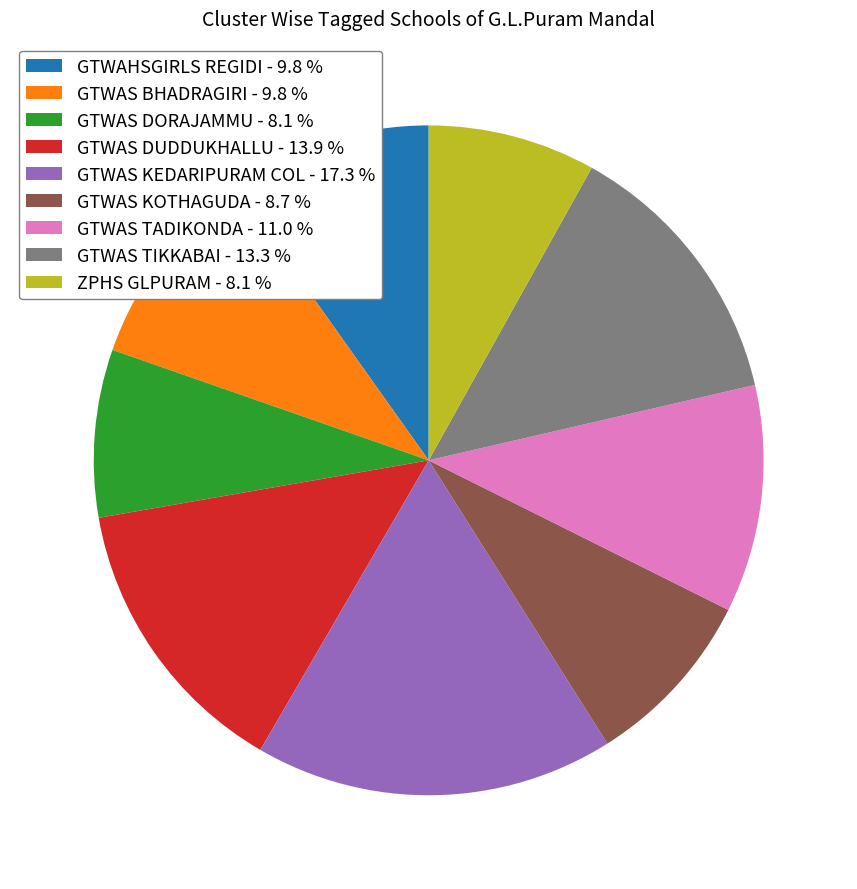

Does any single category account for the majority?

No